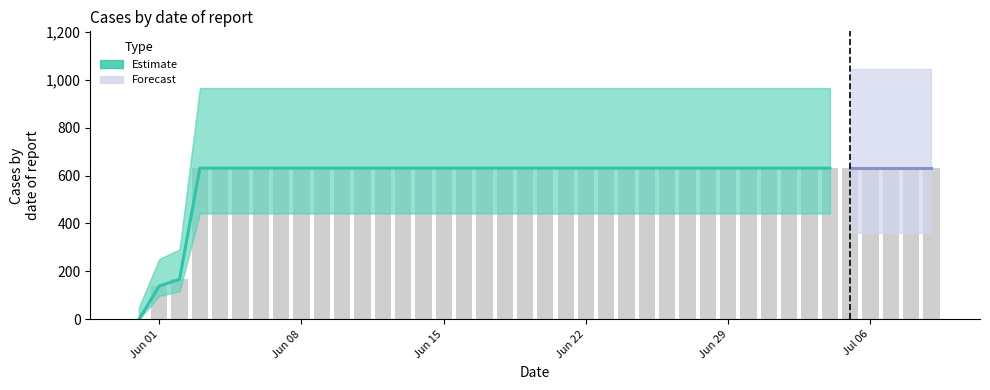

Reading left to right, extract all data points from this chart.

0	139	167	631	631	631	631	631	631	631	631	631	631	631	631	631	631	631	631	631	631	631	631	631	631	631	631	631	631	631	631	631	631	631	631